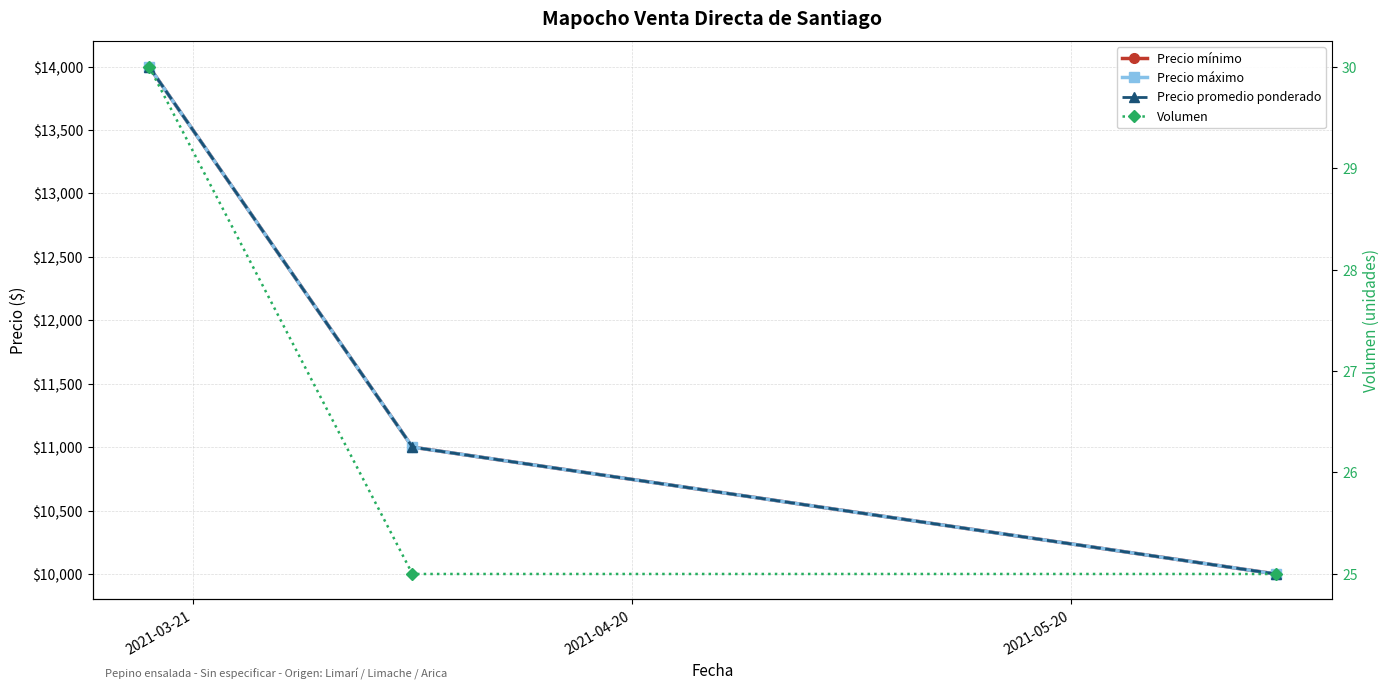

Which series has the largest total across all categories?

Precio mínimo